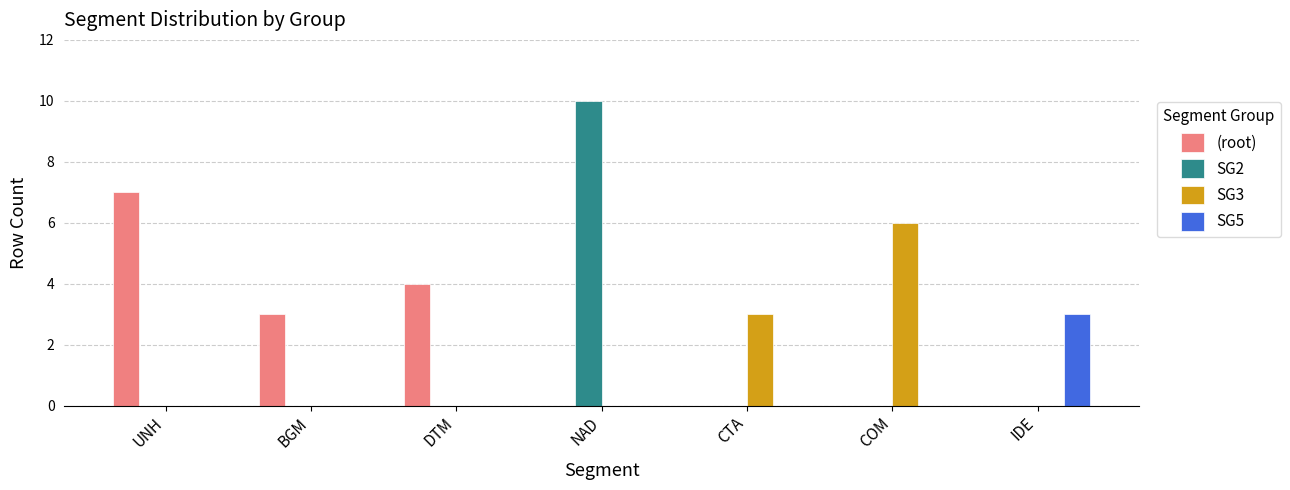

Between DTM and IDE, which series saw the biggest shift?

(root)